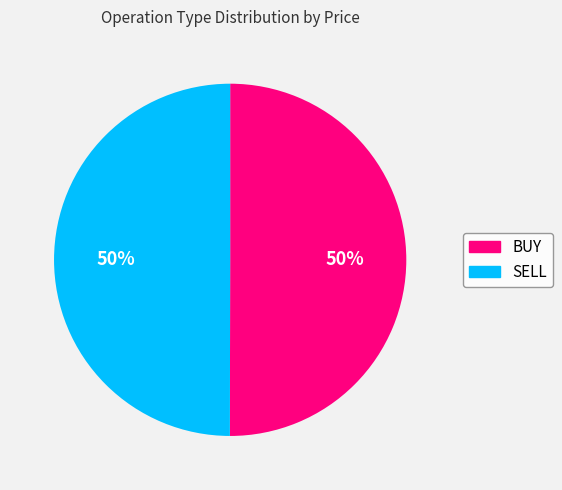

To the nearest percent, what is the difference between the largest and smallest slice percentages?

0%